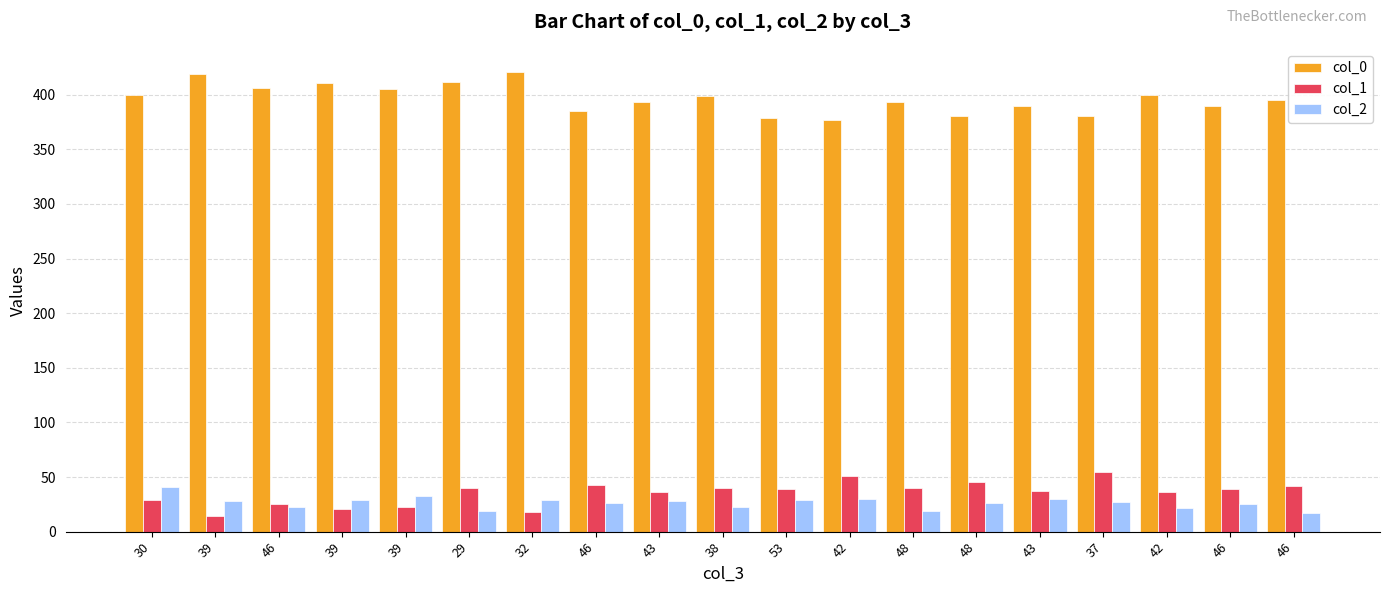

How many groups of bars are there?

19